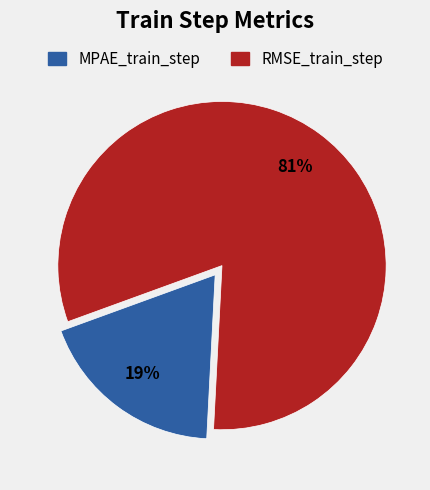

Between MPAE_train_step and RMSE_train_step, which is larger?

RMSE_train_step